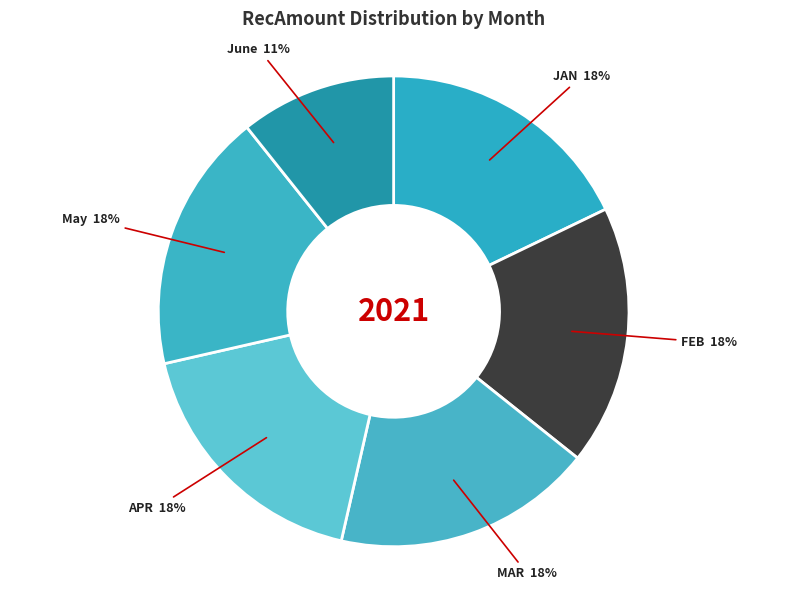

Is it true that May is 18% of the pie?

True